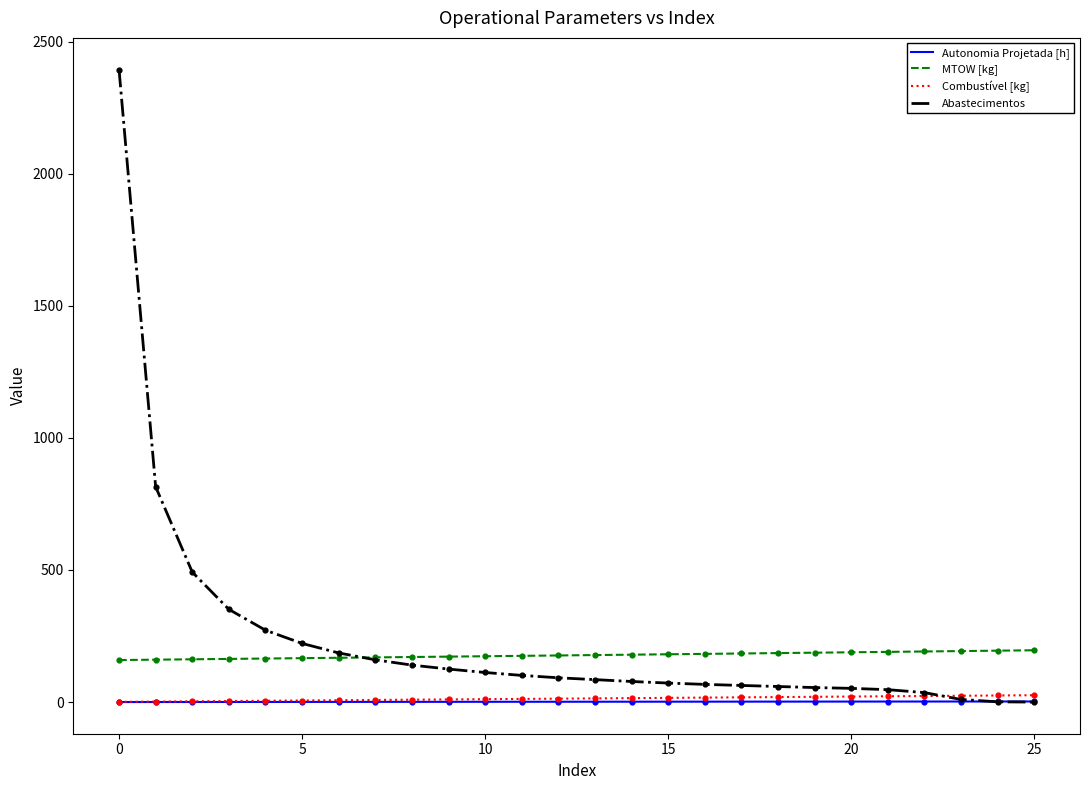

Which series has the largest range (max minus min)?

Abastecimentos